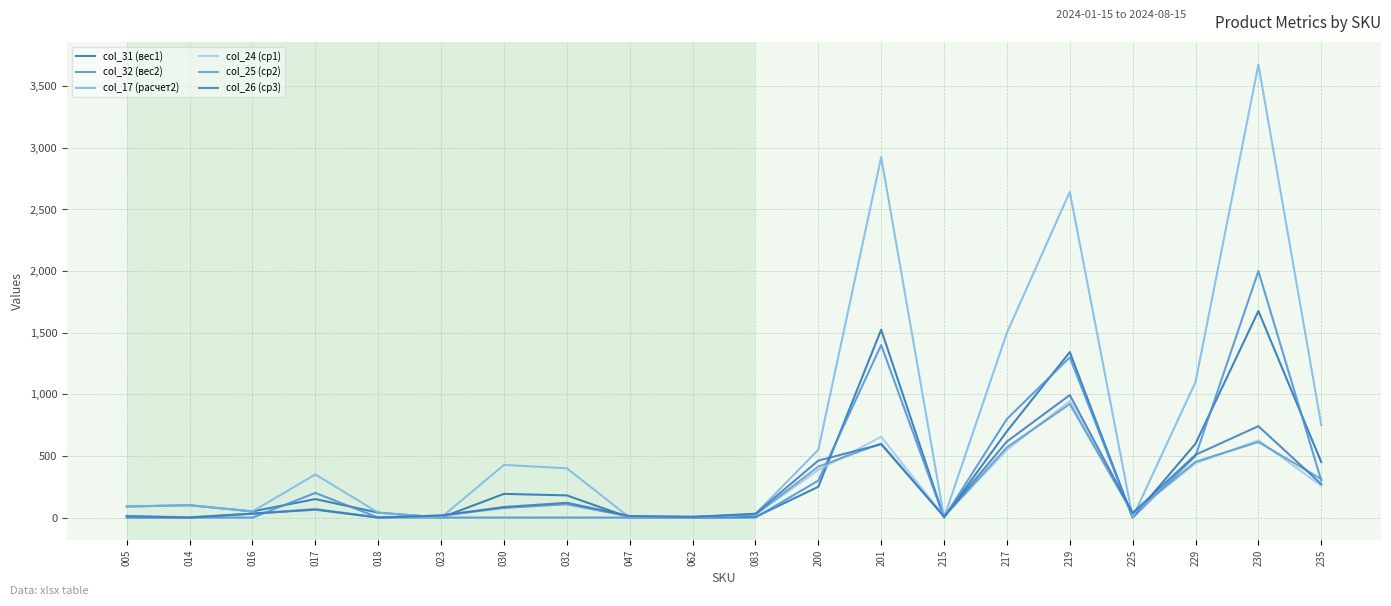

Does the chart display data point markers on the line(s)?

No